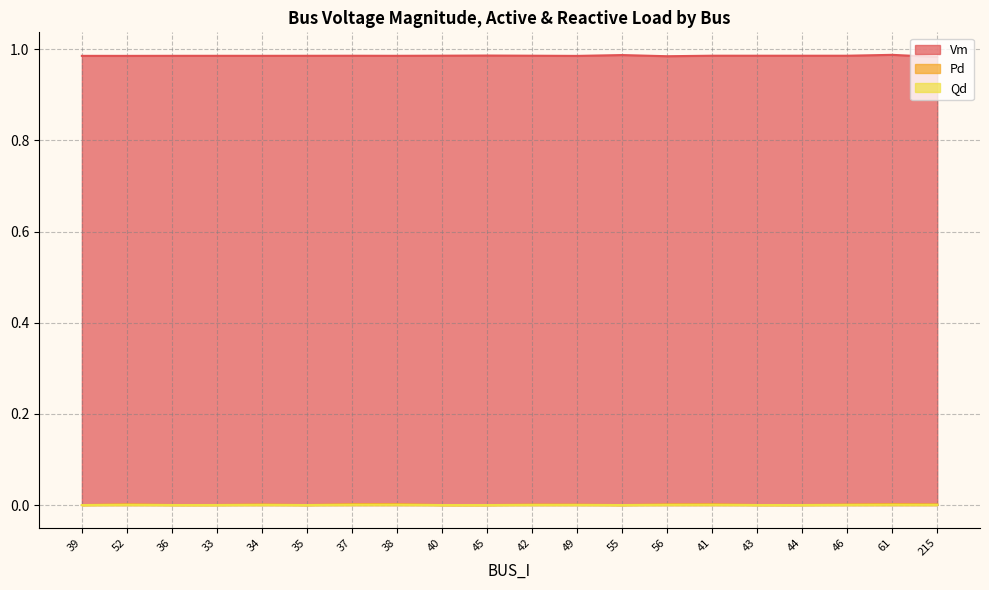

Rank the categories by Pd value from highest to lowest.

61, 38, 37, 41, 52, 215, 56, 34, 46, 42, 49, 33, 36, 43, 44, 39, 35, 40, 45, 55